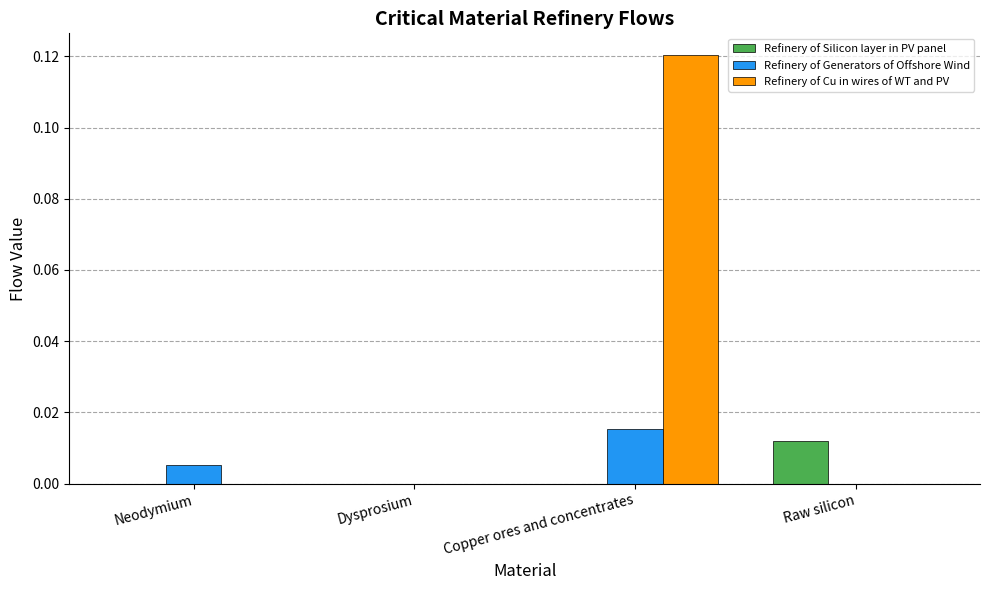

How many groups of bars are there?

4